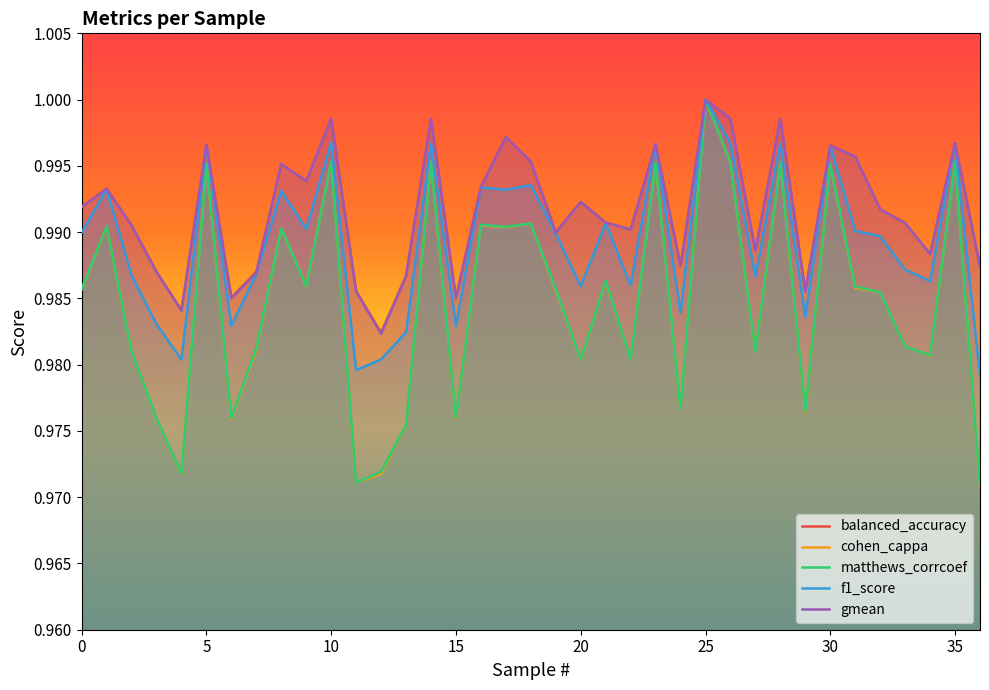

Reading right to left, transcribe all the data shown in this chart.

balanced_accuracy: 1.0	1.0	1.0	1.0	1.0	1.0	1.0	1.0	1.0	1.0	1.0	1.0	1.0	1.0	1.0	1.0	1.0	1.0	1.0	1.0	1.0	1.0	1.0	1.0	1.0	1.0	1.0	1.0	1.0	1.0	1.0	1.0	1.0	1.0	1.0	1.0	1.0
cohen_cappa: 1.0	1.0	1.0	1.0	1.0	1.0	1.0	1.0	1.0	1.0	1.0	1.0	1.0	1.0	1.0	1.0	1.0	1.0	1.0	1.0	1.0	1.0	1.0	1.0	1.0	1.0	1.0	1.0	1.0	1.0	1.0	1.0	1.0	1.0	1.0	1.0	1.0
matthews_corrcoef: 1.0	1.0	1.0	1.0	1.0	1.0	1.0	1.0	1.0	1.0	1.0	1.0	1.0	1.0	1.0	1.0	1.0	1.0	1.0	1.0	1.0	1.0	1.0	1.0	1.0	1.0	1.0	1.0	1.0	1.0	1.0	1.0	1.0	1.0	1.0	1.0	1.0
f1_score: 1.0	1.0	1.0	1.0	1.0	1.0	1.0	1.0	1.0	1.0	1.0	1.0	1.0	1.0	1.0	1.0	1.0	1.0	1.0	1.0	1.0	1.0	1.0	1.0	1.0	1.0	1.0	1.0	1.0	1.0	1.0	1.0	1.0	1.0	1.0	1.0	1.0
gmean: 1.0	1.0	1.0	1.0	1.0	1.0	1.0	1.0	1.0	1.0	1.0	1.0	1.0	1.0	1.0	1.0	1.0	1.0	1.0	1.0	1.0	1.0	1.0	1.0	1.0	1.0	1.0	1.0	1.0	1.0	1.0	1.0	1.0	1.0	1.0	1.0	1.0